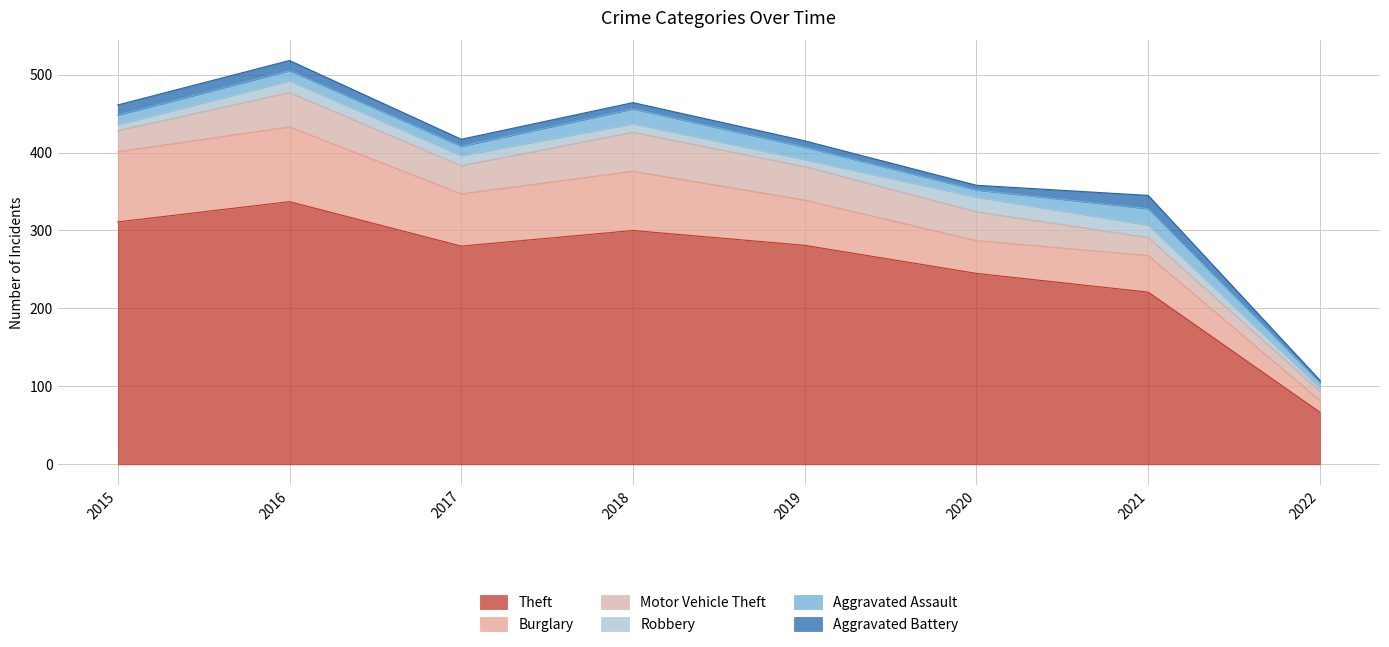

Where is the first local minimum for Theft?

2017